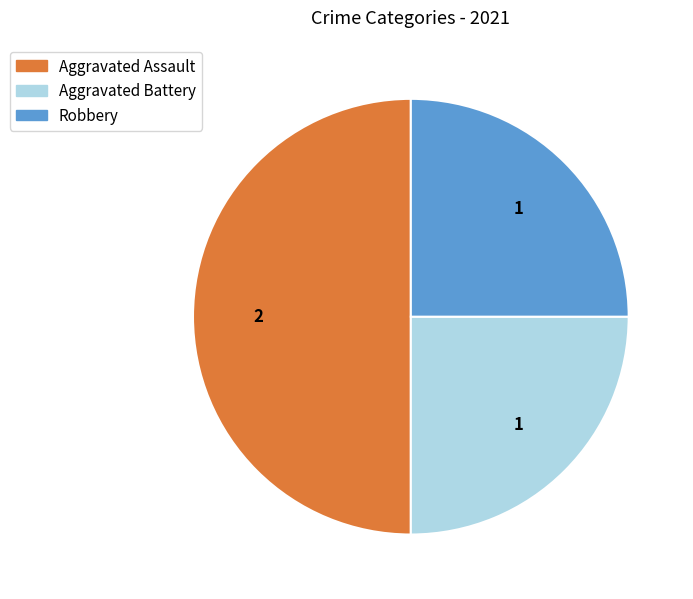

Count the number of slices in the pie.

3